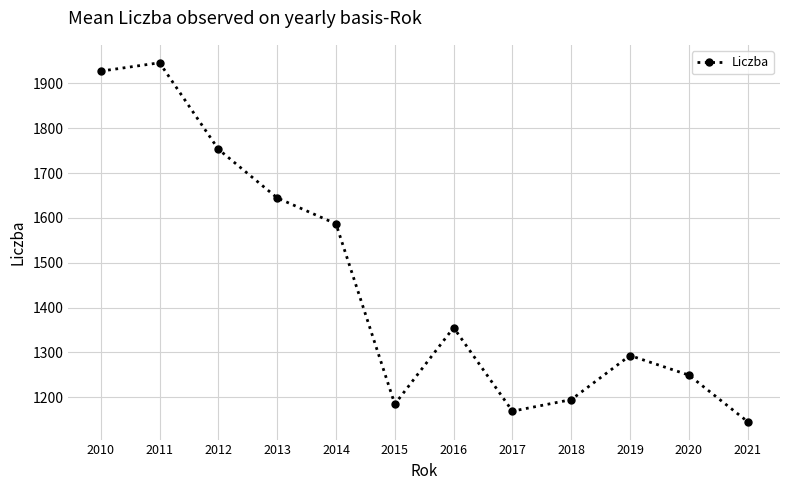

What value does the data have at 2012?

1753.1